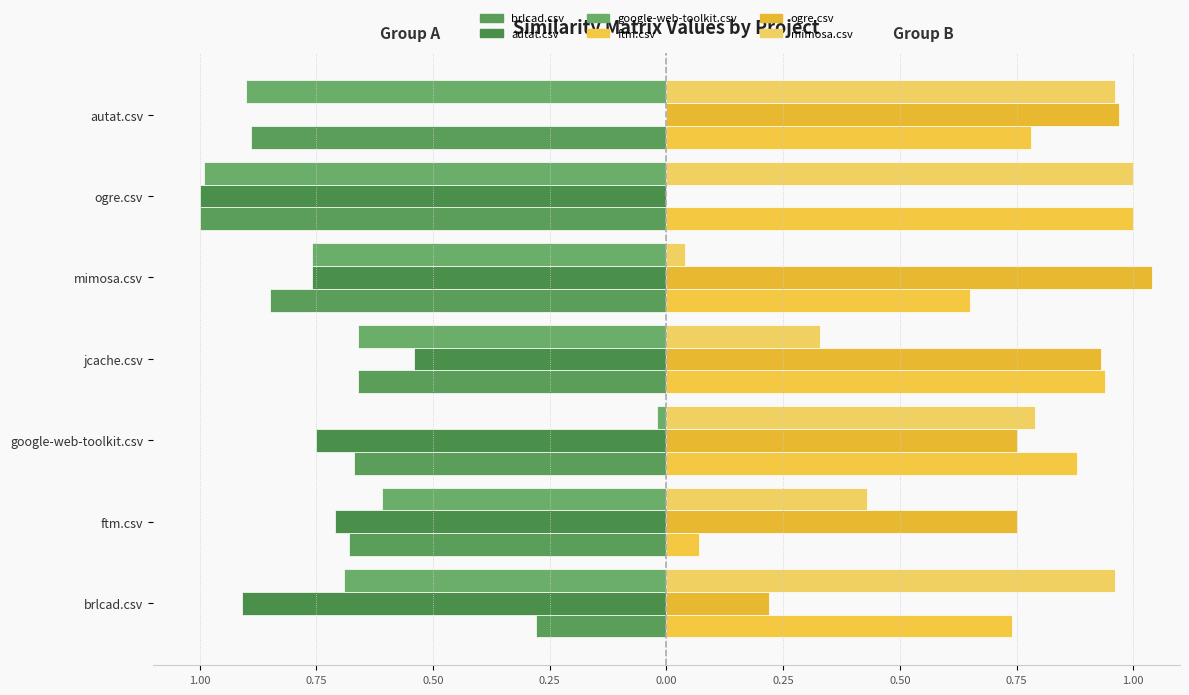

How many groups of bars are there?

7